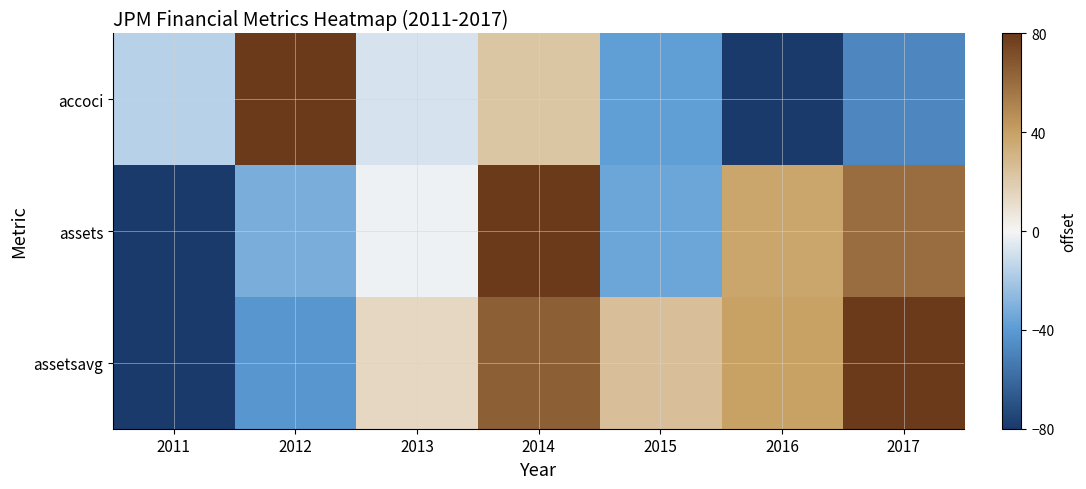

At which category does the chart reach its minimum across all series?

2016